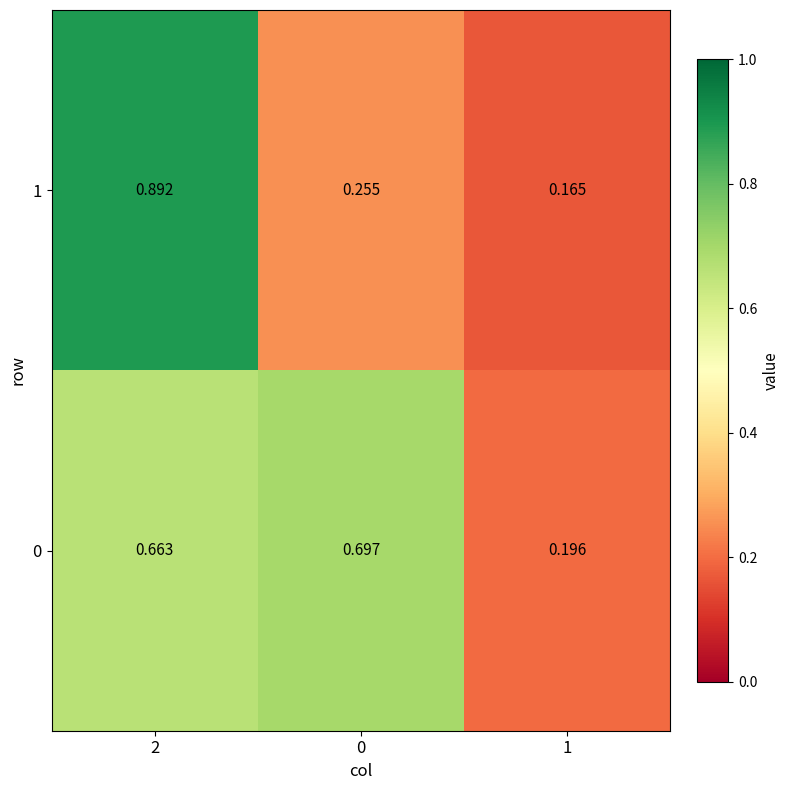

Rank the series by their average value, from highest to lowest.

0, 1